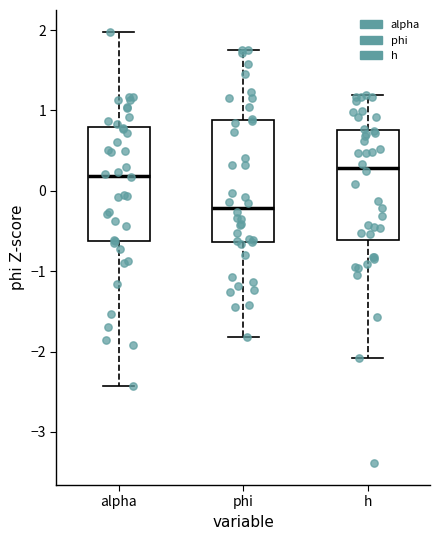

Reading left to right, transcribe this box plot: for each box, give where its median line is, the range the box spans, and where its two whiskers end, as read against the y-axis. The values are not printed on the chart, so give them approximately, as read against the axis.

alpha: median 0.2, box -0.6 to 0.8, whiskers -2.4 to 2.0
phi: median -0.2, box -0.6 to 0.9, whiskers -1.8 to 1.8
h: median 0.3, box -0.6 to 0.8, whiskers -2.1 to 1.2